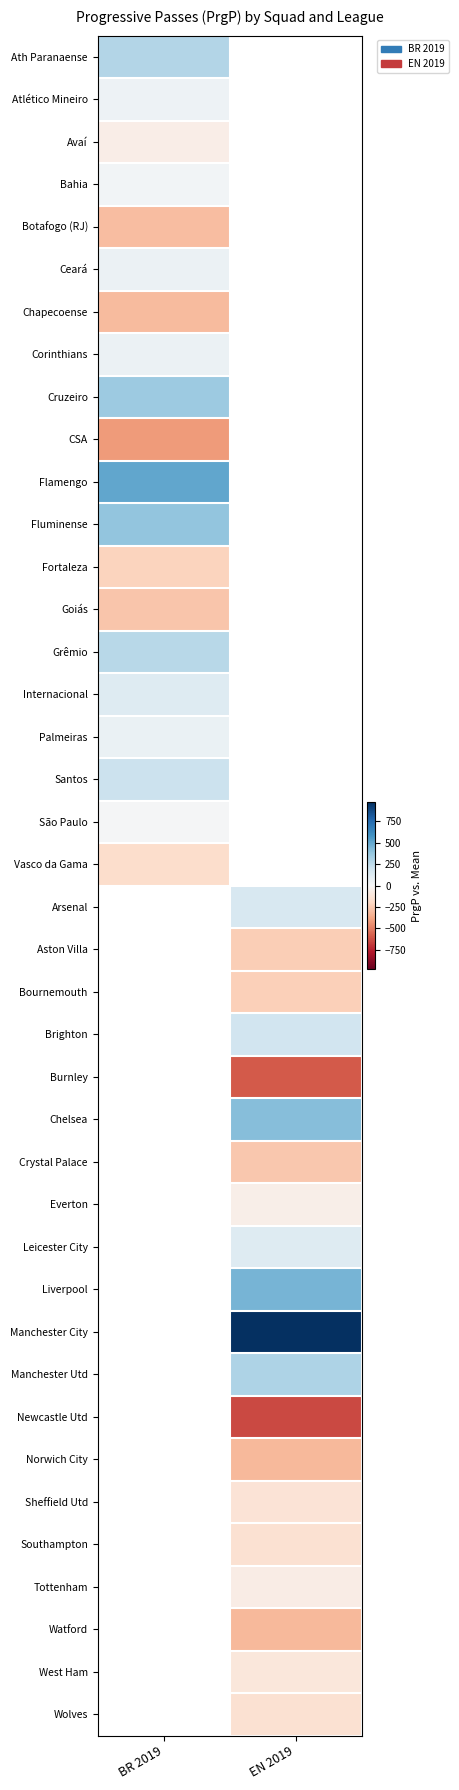

How many categories are shown in the chart?

2